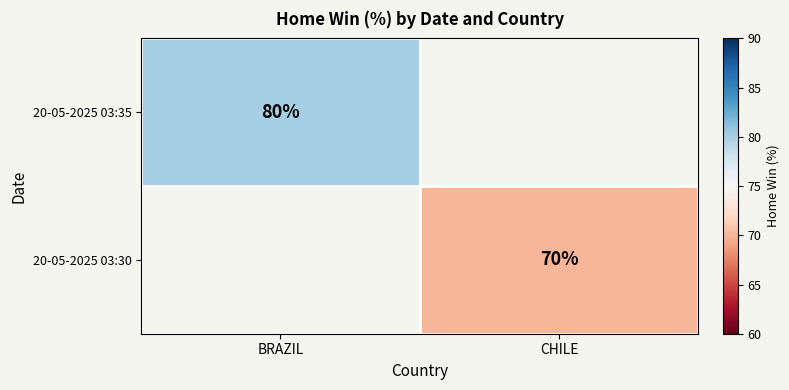

The value of 20-05-2025 03:35 at BRAZIL is 80. True or false?

True